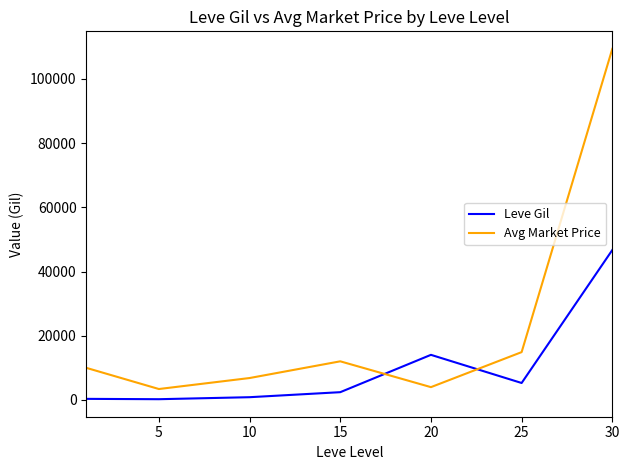

Which series has the largest total across all categories?

Avg Market Price